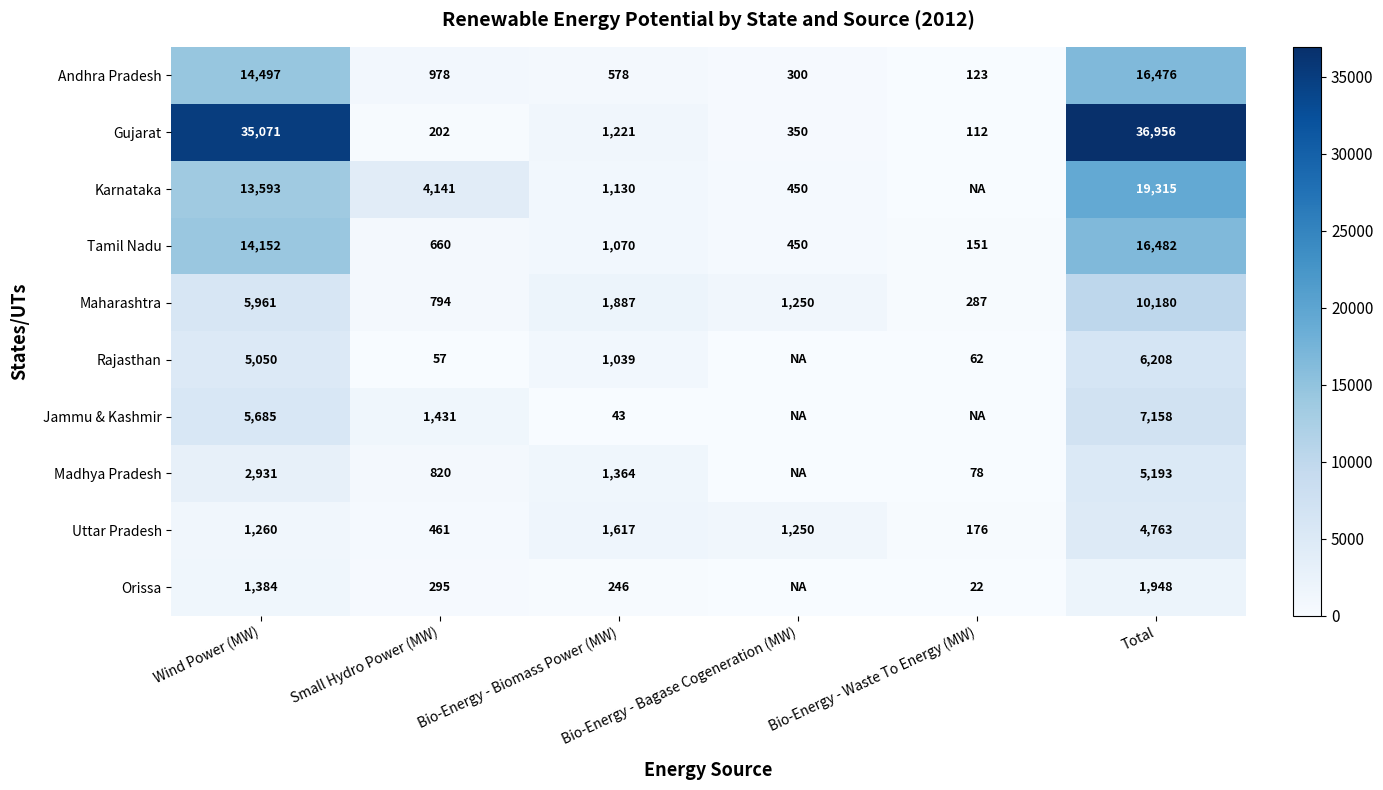

Rank the categories by Tamil Nadu value from lowest to highest.

Bio-Energy - Waste To Energy (MW), Bio-Energy - Bagase Cogeneration (MW), Small Hydro Power (MW), Bio-Energy - Biomass Power (MW), Wind Power (MW), Total